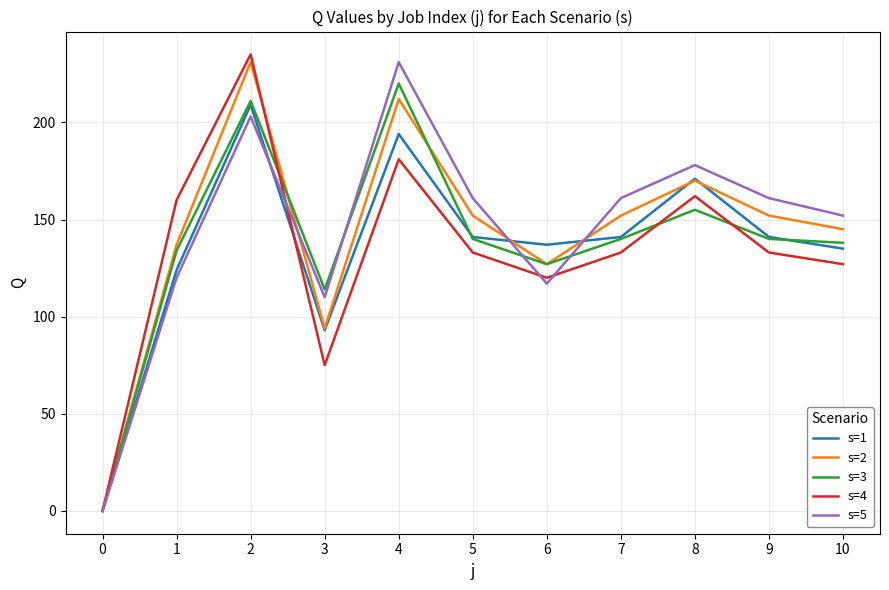

What is the difference between the maximum and minimum values in the s=4 series?

235